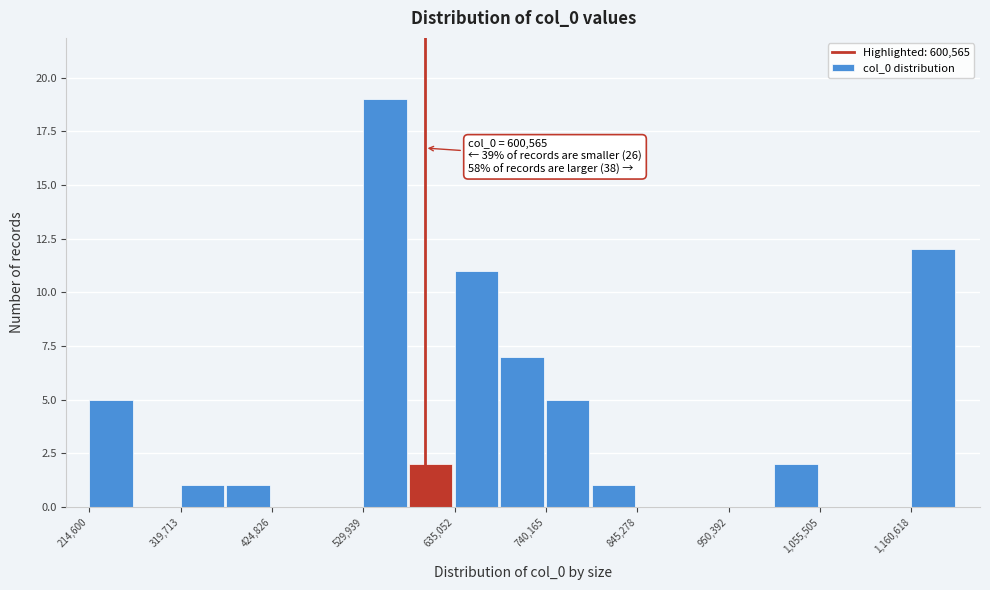

Read against the x-axis, roughly where is the centre of the tallest bar?

560000